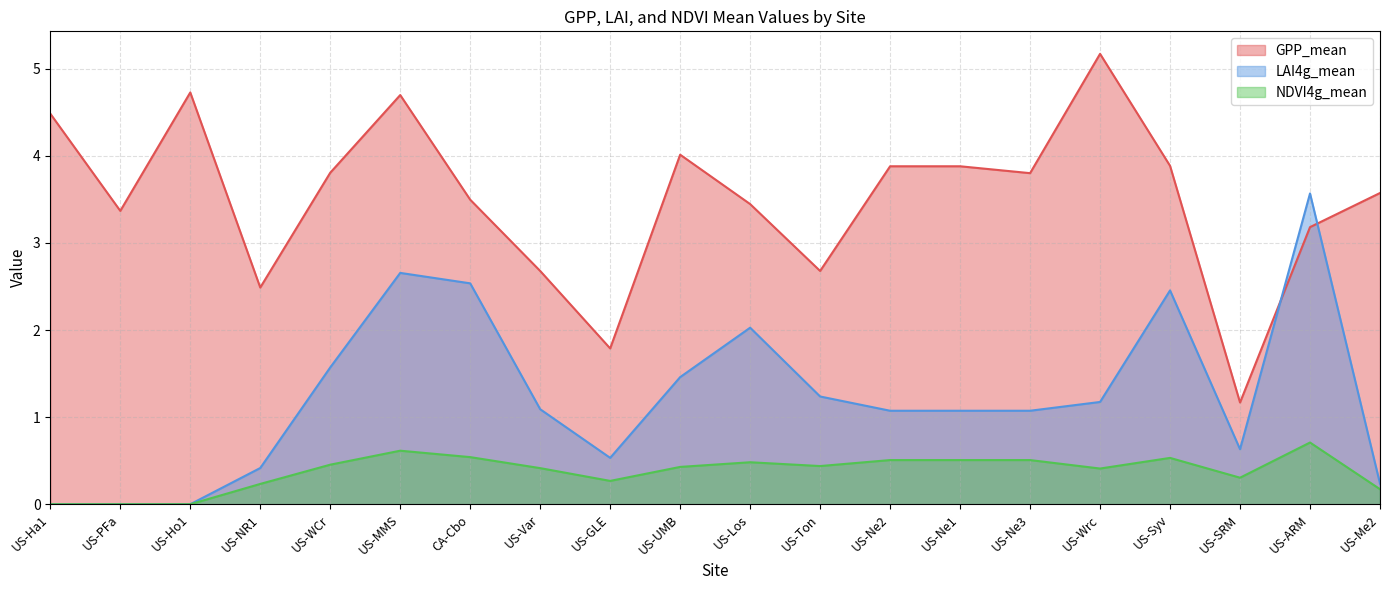

The GPP_mean series shows 1.2 at US-SRM. True or false?

True